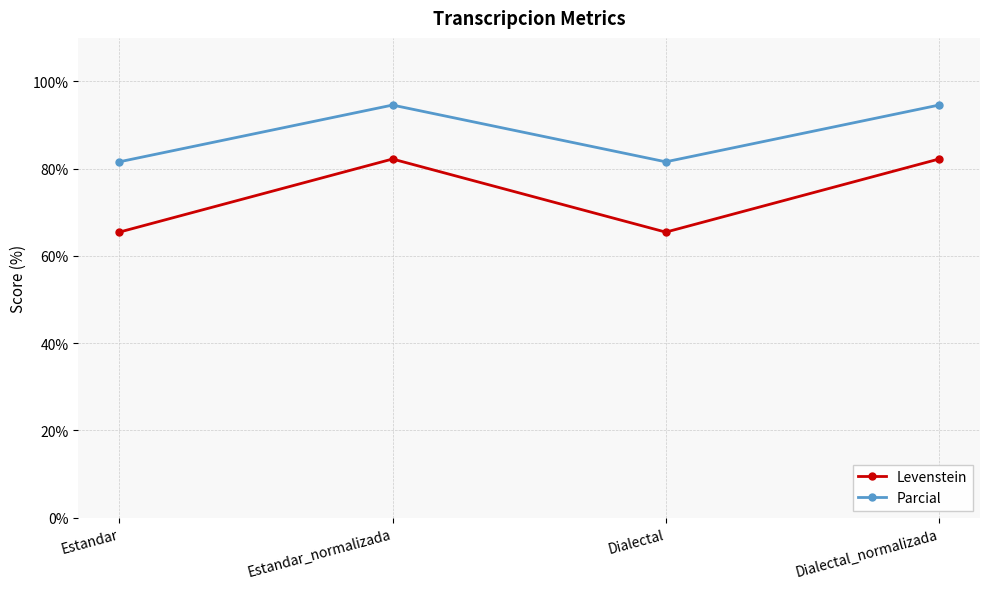

How many lines are shown in the chart?

2